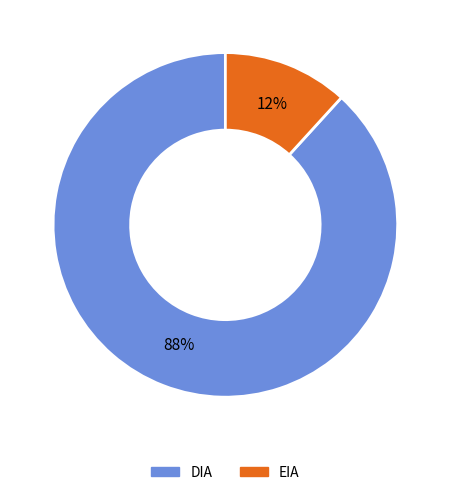

To the nearest percent, what portion does EIA represent?

12%